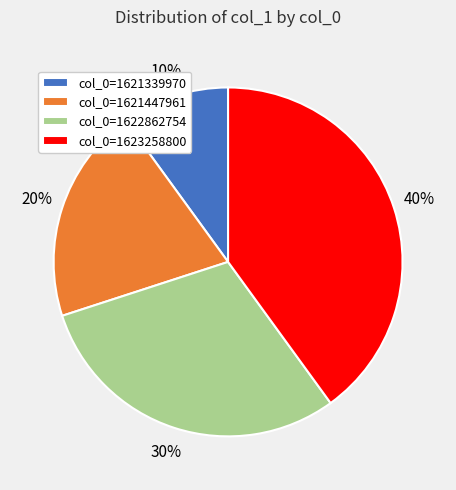

Rank the categories by value from highest to lowest.

col_0=1623258800, col_0=1622862754, col_0=1621447961, col_0=1621339970